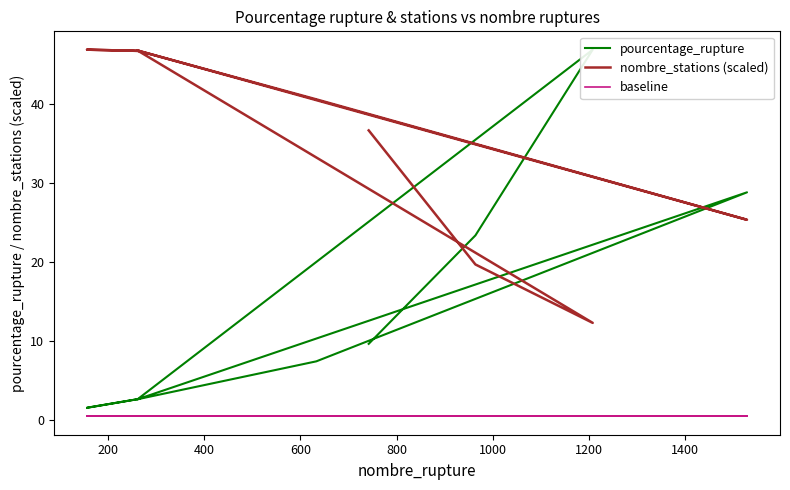

How many intersections are there between nombre_stations (scaled) and pourcentage_rupture?

4